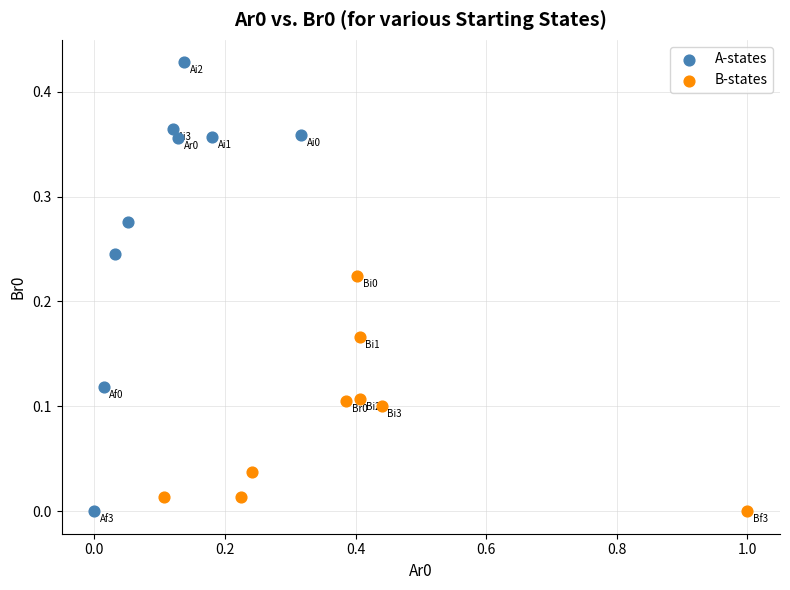

What are all the series names shown in the legend?

A-states, B-states